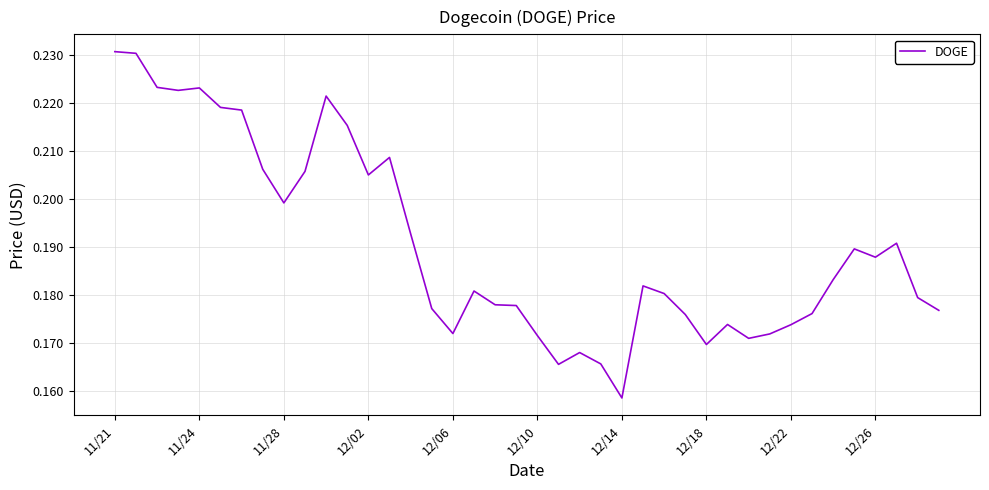

Does the chart display data point markers on the line(s)?

No